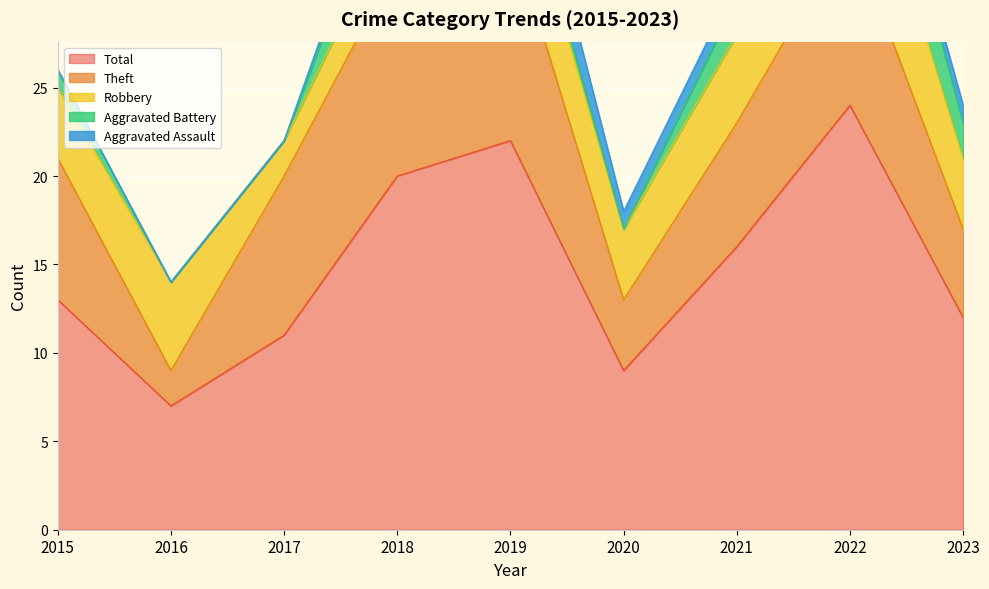

Count the Robbery values in the range 4 to 5.

6